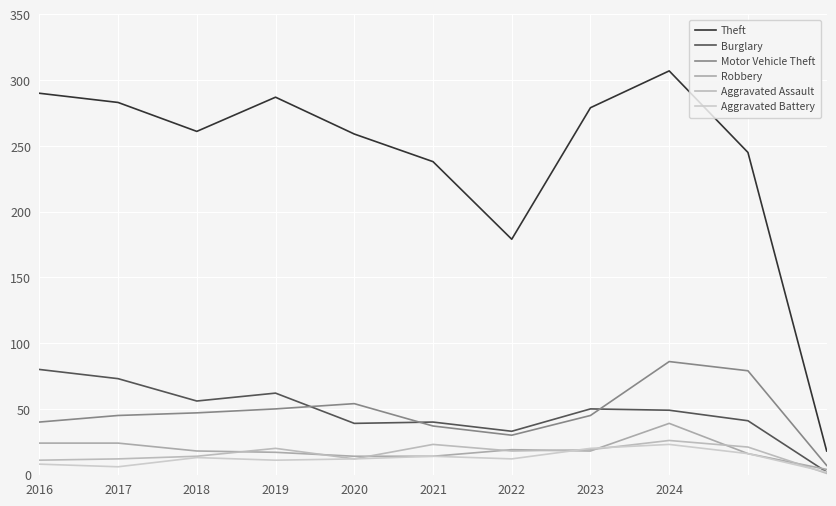

Does the chart have visible grid lines?

Yes